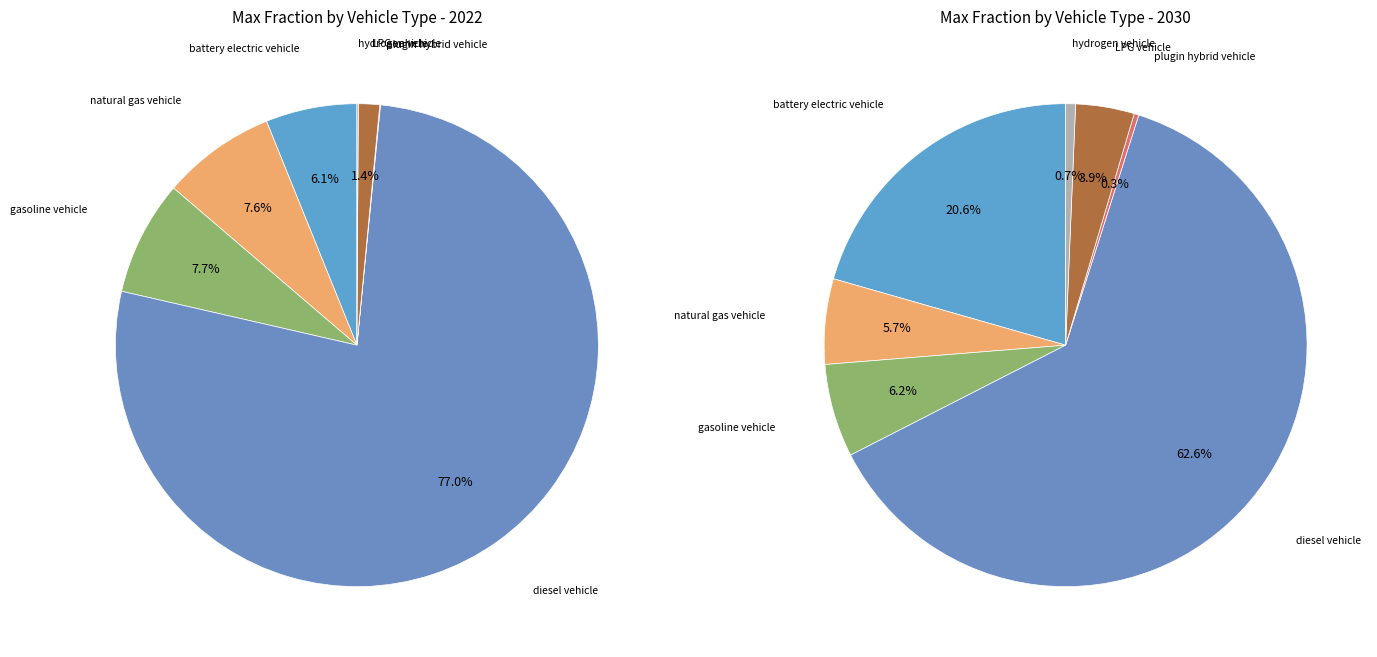

Count the number of slices in the pie.

7